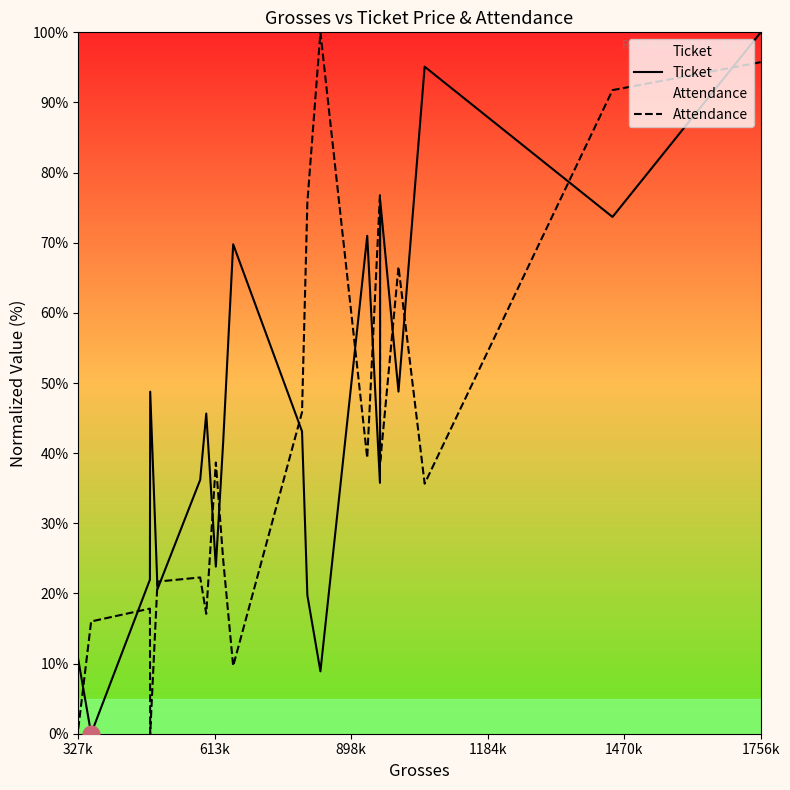

In Ticket, how many points are lower than both neighbors (excluding endpoints)?

7